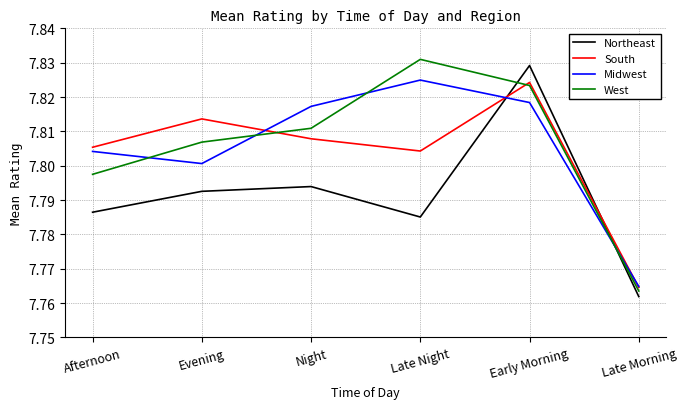

What position from the left is Night?

3